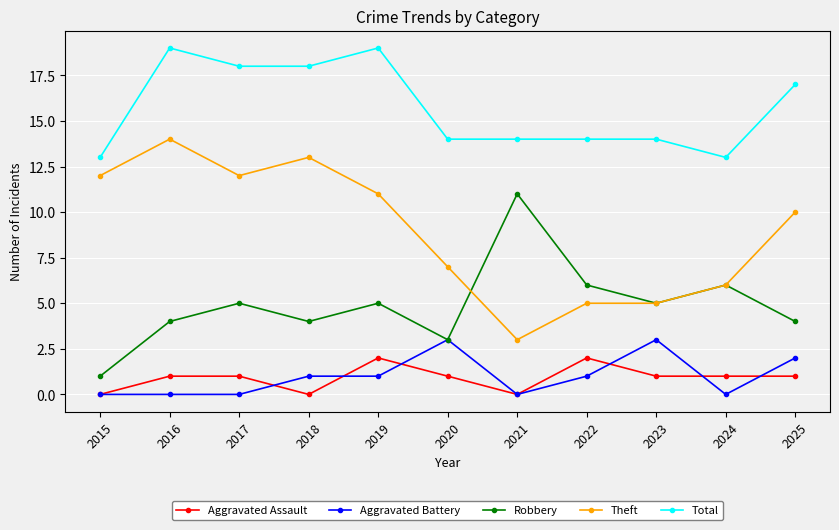

Reading left to right, extract all data points from this chart.

Aggravated Assault: 2015=0	2016=1	2017=1	2018=0	2019=2	2020=1	2021=0	2022=2	2023=1	2024=1	2025=1
Aggravated Battery: 2015=0	2016=0	2017=0	2018=1	2019=1	2020=3	2021=0	2022=1	2023=3	2024=0	2025=2
Robbery: 2015=1	2016=4	2017=5	2018=4	2019=5	2020=3	2021=11	2022=6	2023=5	2024=6	2025=4
Theft: 2015=12	2016=14	2017=12	2018=13	2019=11	2020=7	2021=3	2022=5	2023=5	2024=6	2025=10
Total: 2015=13	2016=19	2017=18	2018=18	2019=19	2020=14	2021=14	2022=14	2023=14	2024=13	2025=17